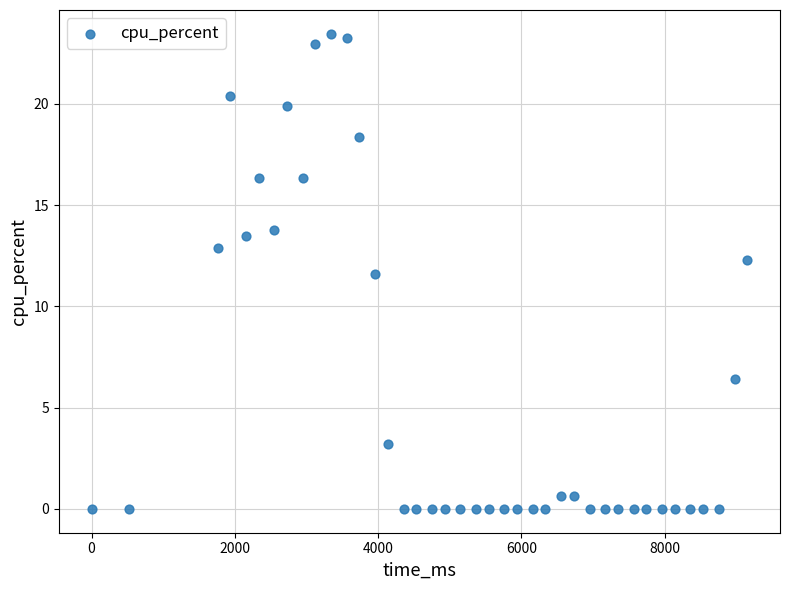

What is the range of X values (max minus min)?

9152.0